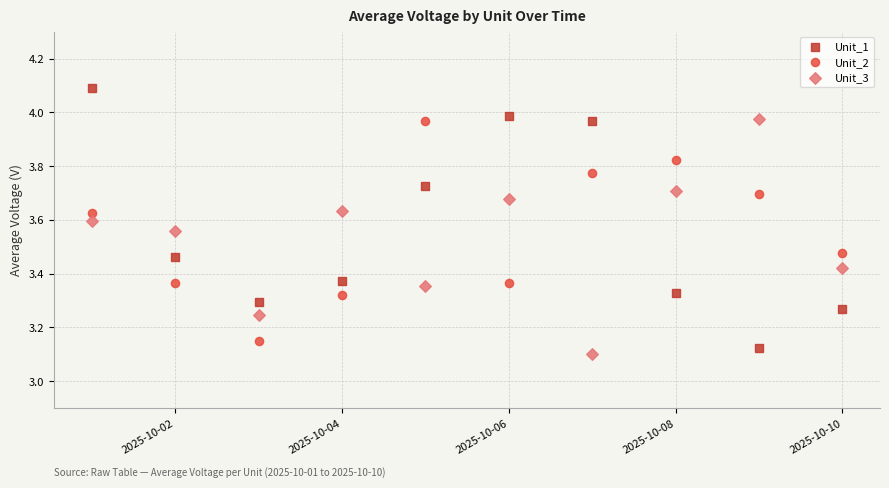

Which series contains the highest Y value?

Unit_1